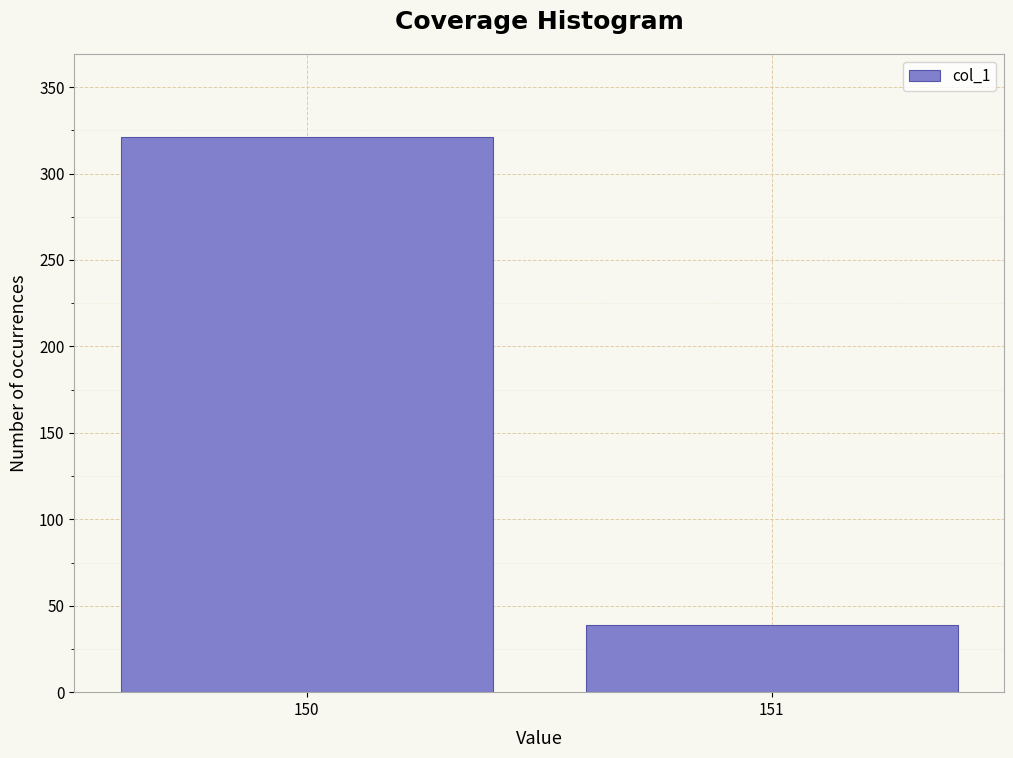

Reading left to right, what are all the values shown in this chart?

321	39